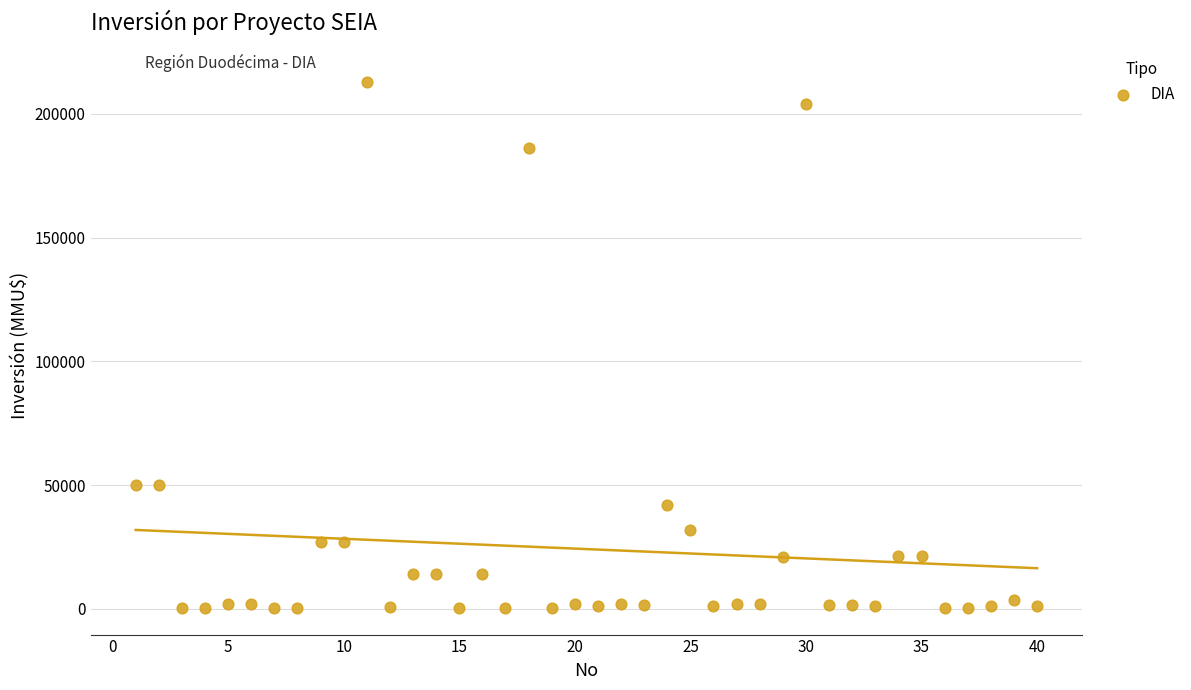

What is the range of X values (max minus min)?

39